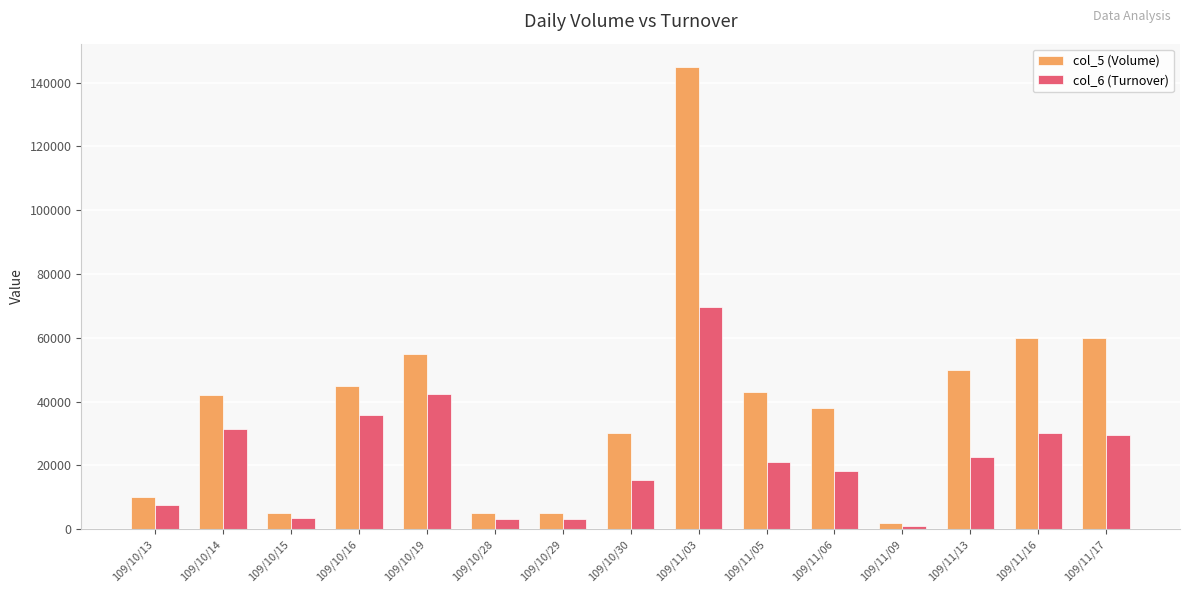

Is it true that col_5 (Volume) equals 20315 at 109/11/13?

False